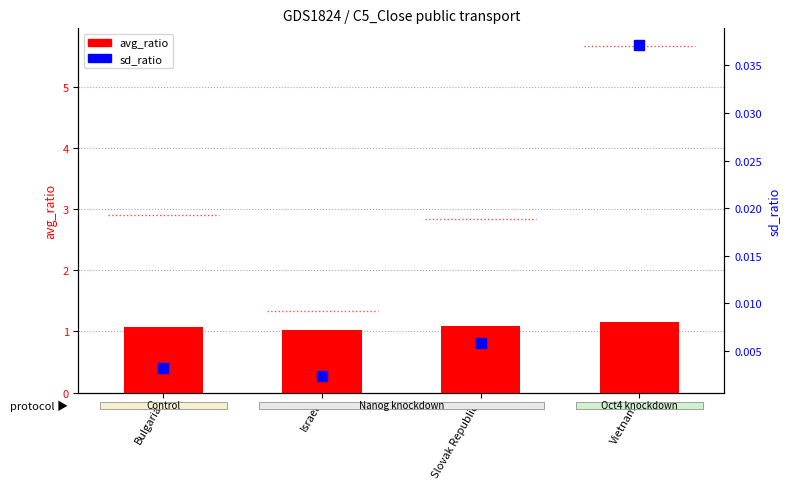

Which series contains the highest Y value?

avg_ratio